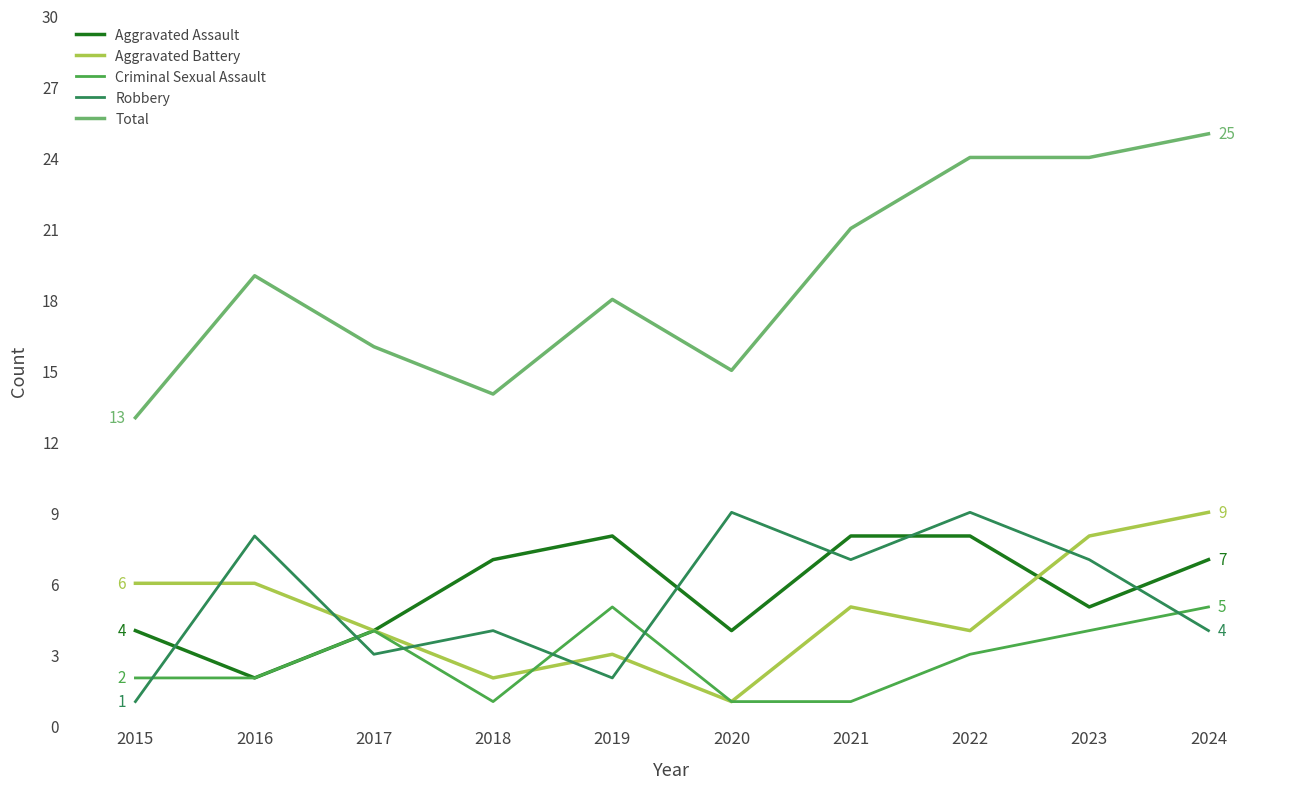

At which label does Aggravated Assault reach its minimum?

2016